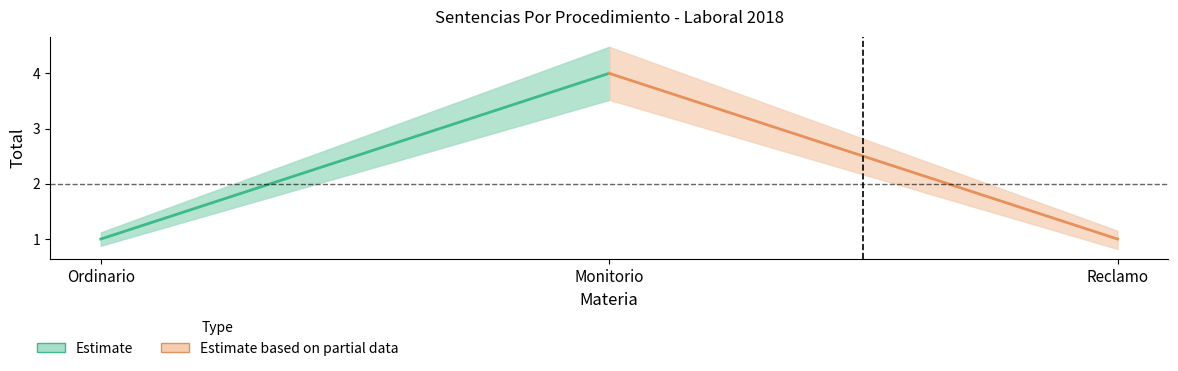

The Estimate series shows 6 at Monitorio. True or false?

False